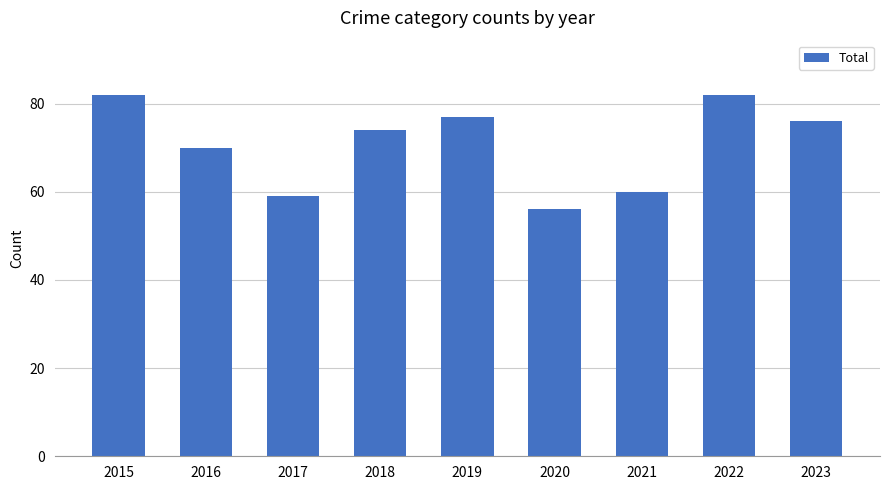

What is the value of the 7th bar from the left?

60